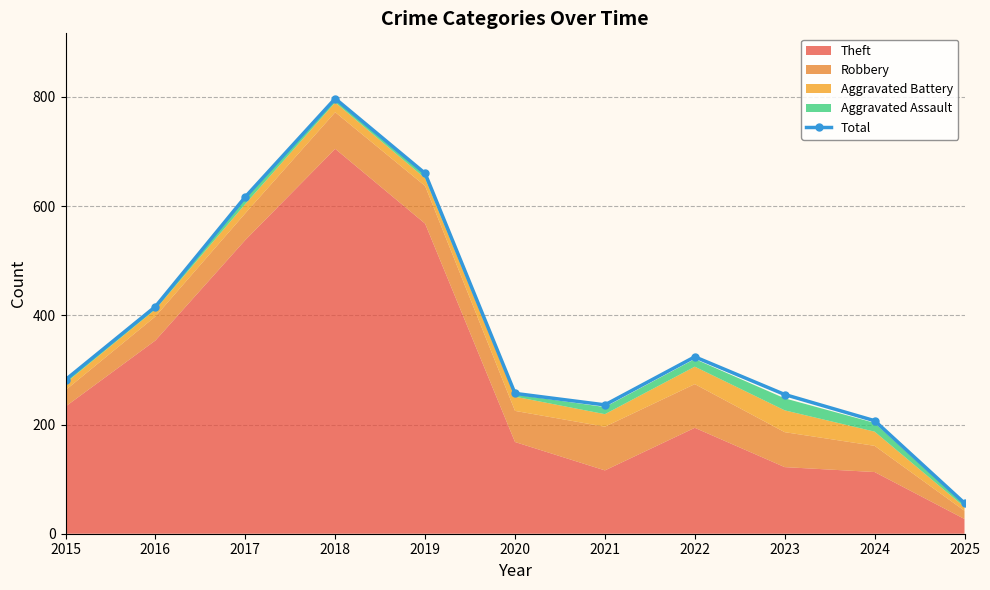

How many points are higher than both their immediate neighbors (excluding endpoints)?

2